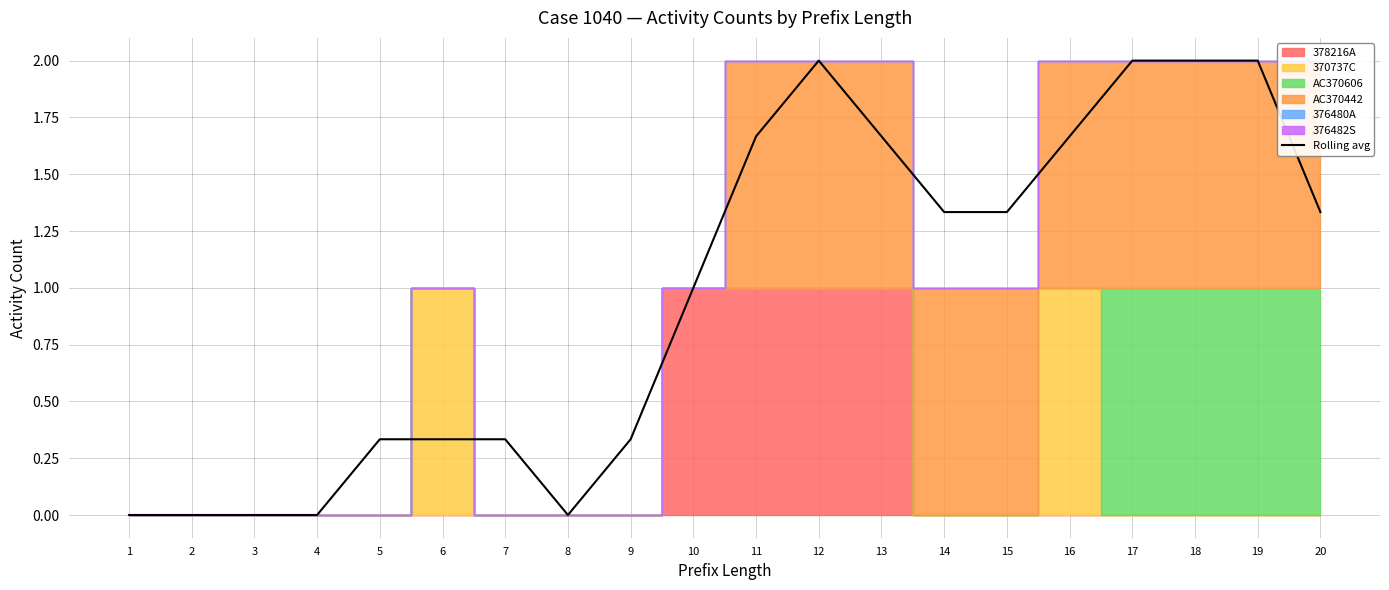

Reading right to left, what are all the values shown in this chart?

20=1.3	19=2.0	18=2.0	17=2.0	16=1.7	15=1.3	14=1.3	13=1.7	12=2.0	11=1.7	10=1.0	9=0.3	8=0.0	7=0.3	6=0.3	5=0.3	4=0.0	3=0.0	2=0.0	1=0.0